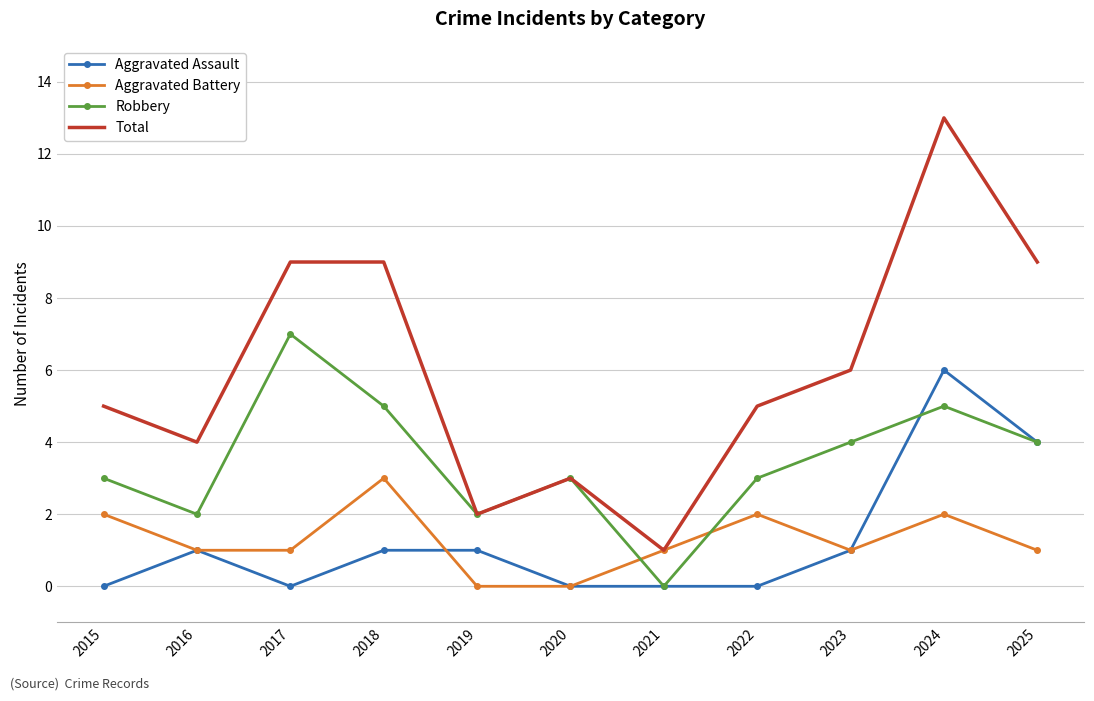

True or false: Total and Aggravated Assault intersect in this chart.

False